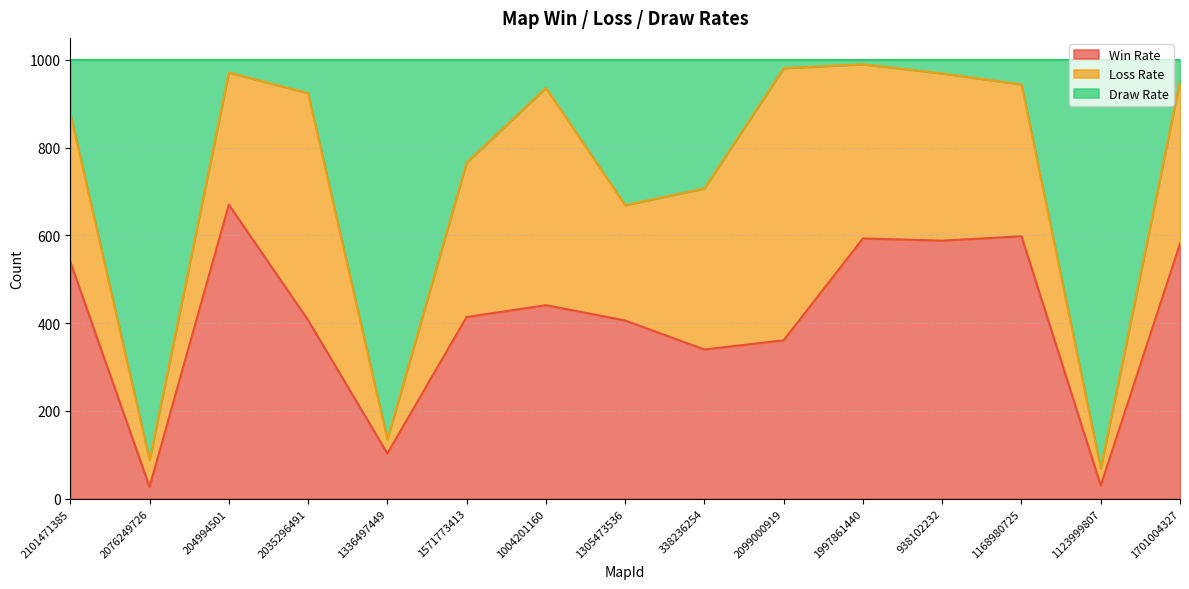

What is the highest value of the Win Rate series?

670